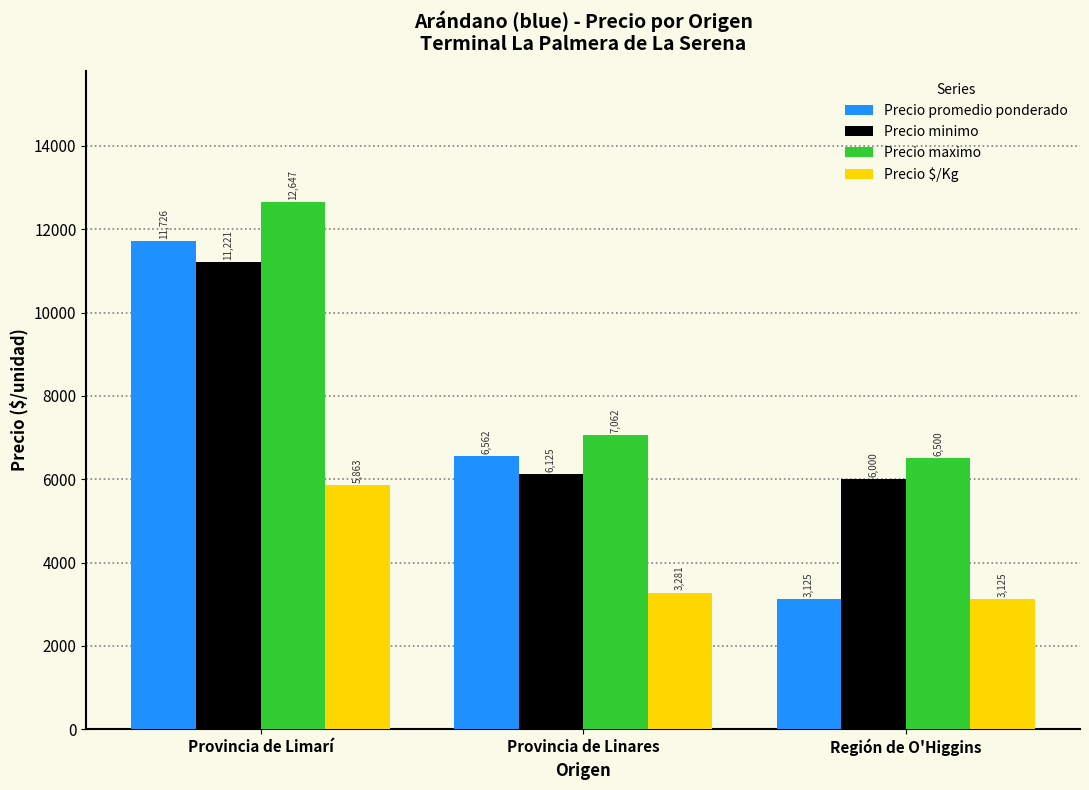

What position from the right is Provincia de Linares?

2